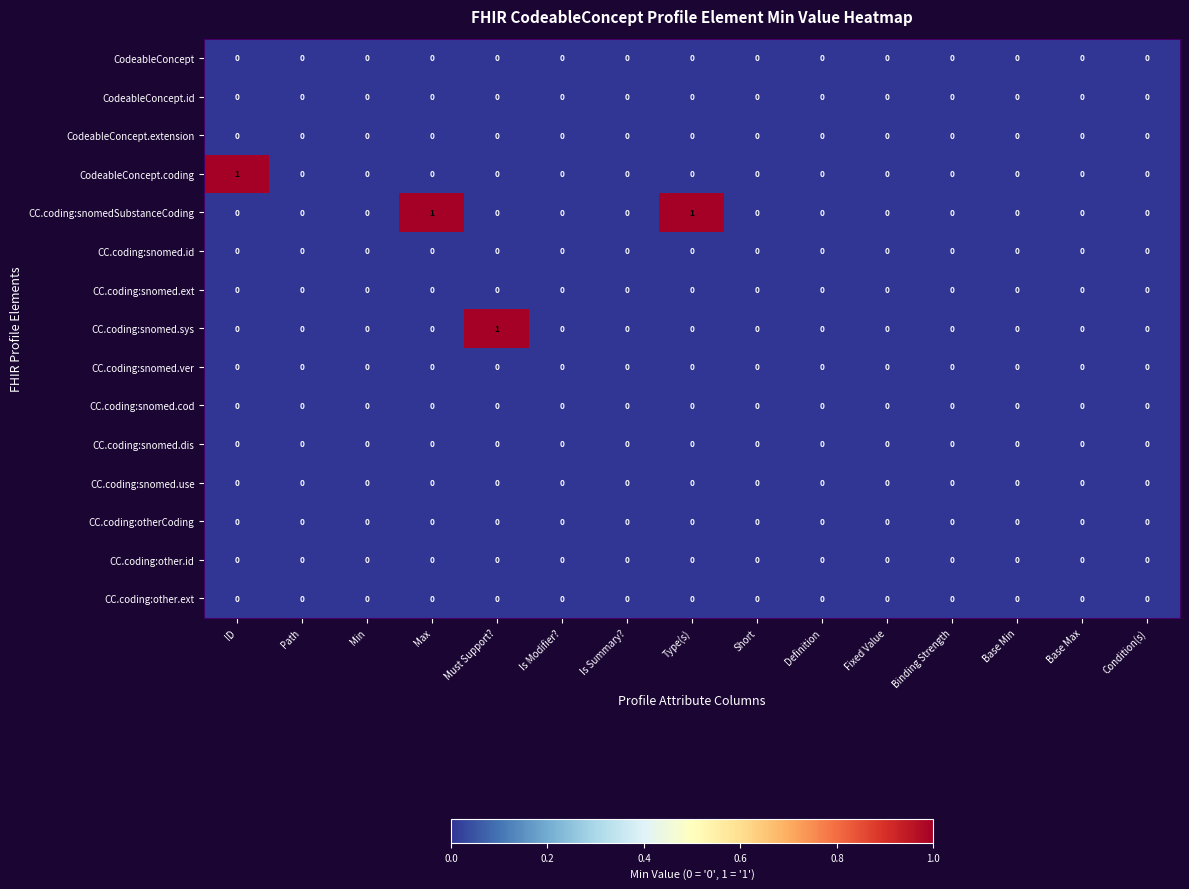

Is it true that CodeableConcept.coding equals -1 at Fixed Value?

False